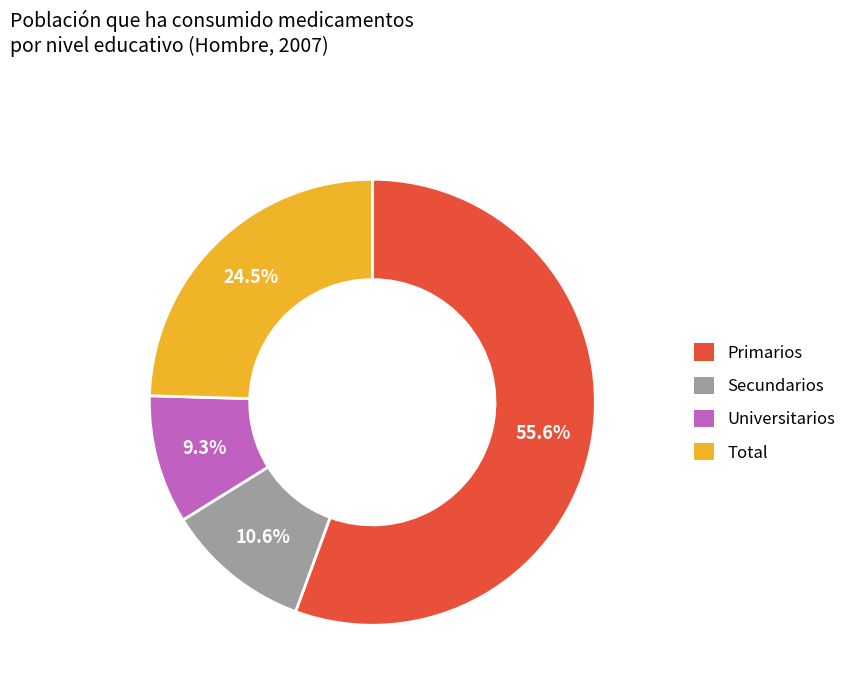

The Universitarios slice represents 9% of the pie. True or false?

True